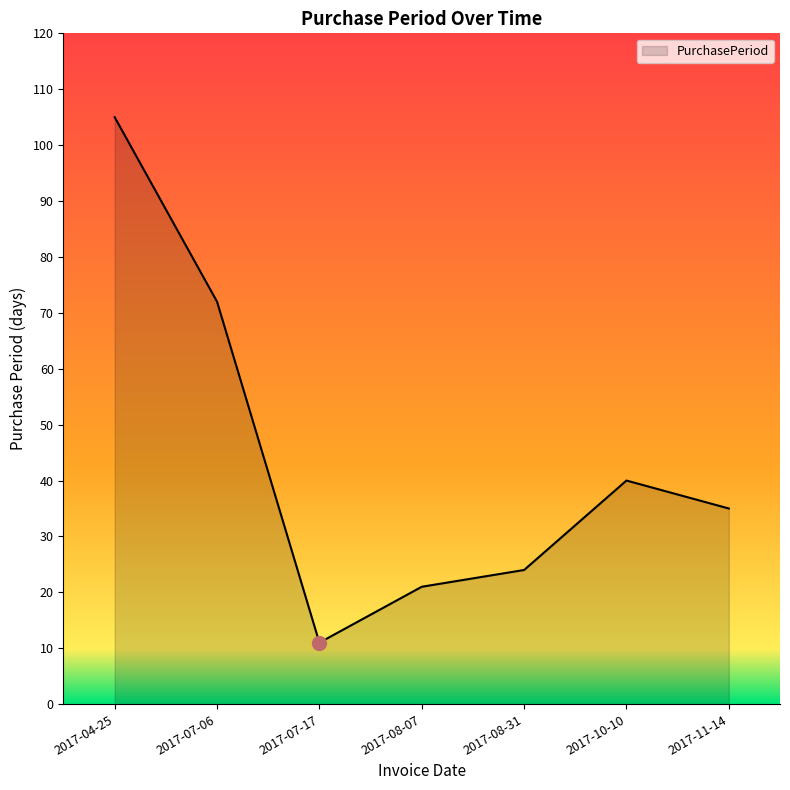

Where is the first local minimum?

2017-07-17